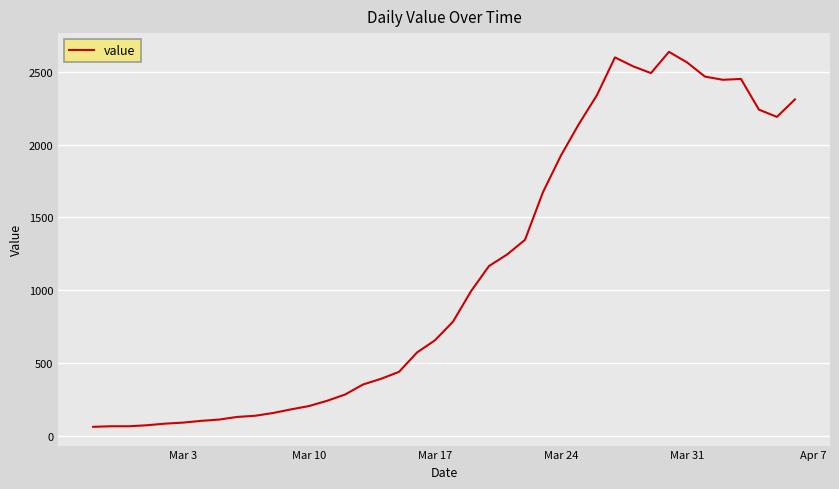

What is the difference between the maximum and minimum values?

2577